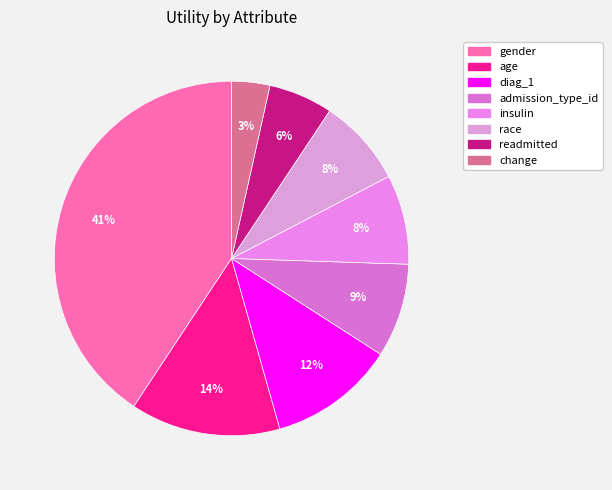

What percentage is the insulin slice, to the nearest percent?

8%